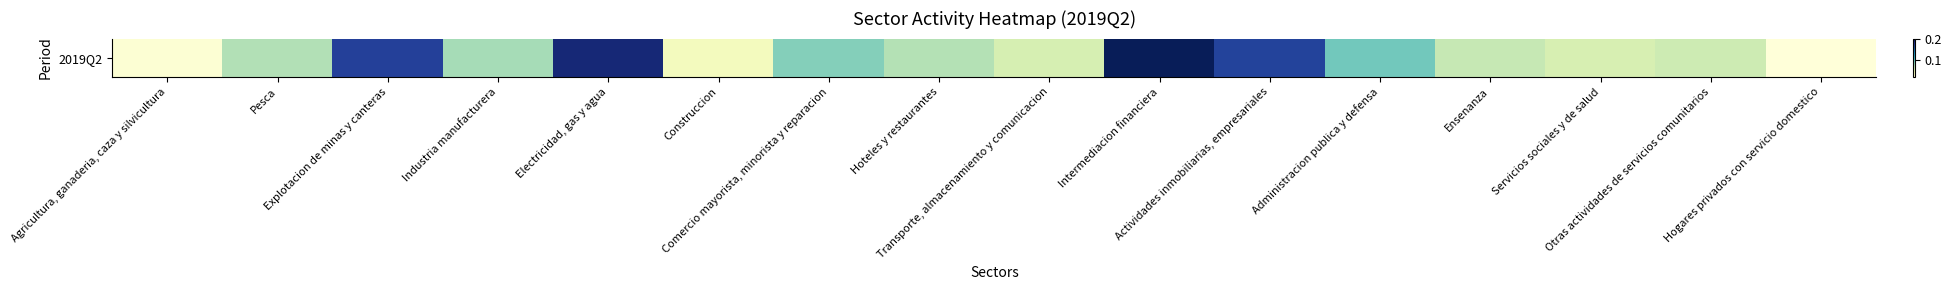

The value at Construccion is 0.0. True or false?

True